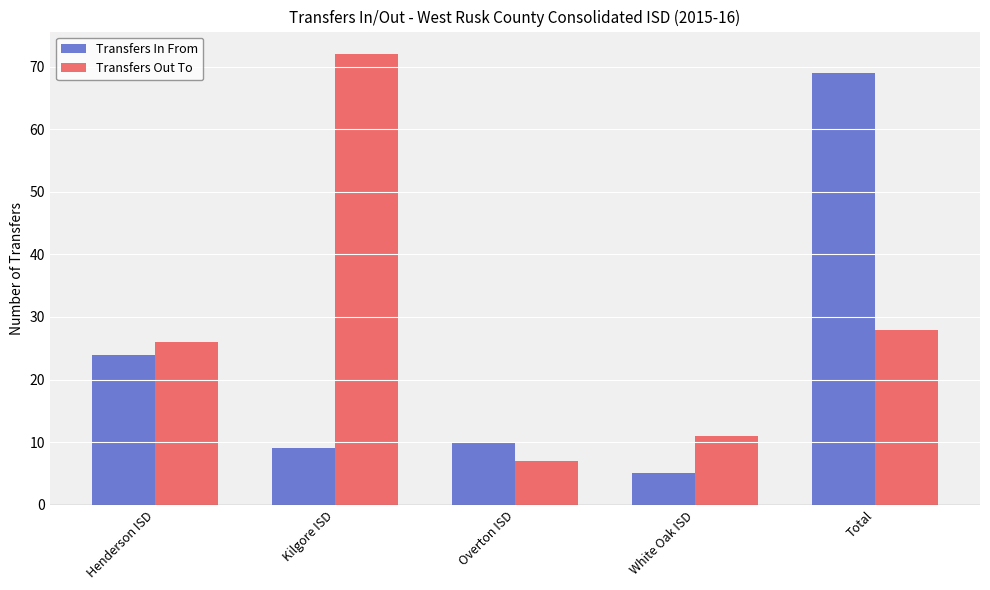

What is the sum of the Transfers Out To values at Total and Henderson ISD?

54